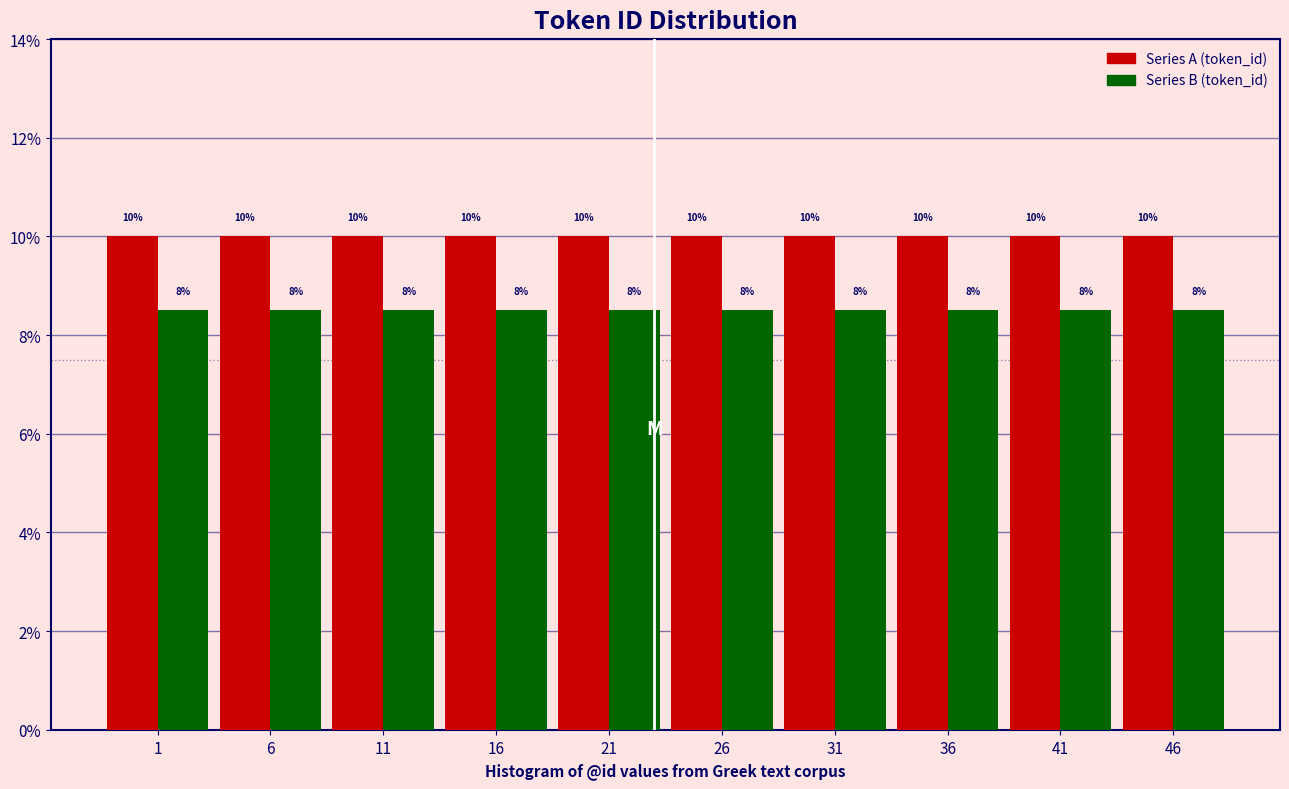

What is the minimum value shown in the chart?

8.5